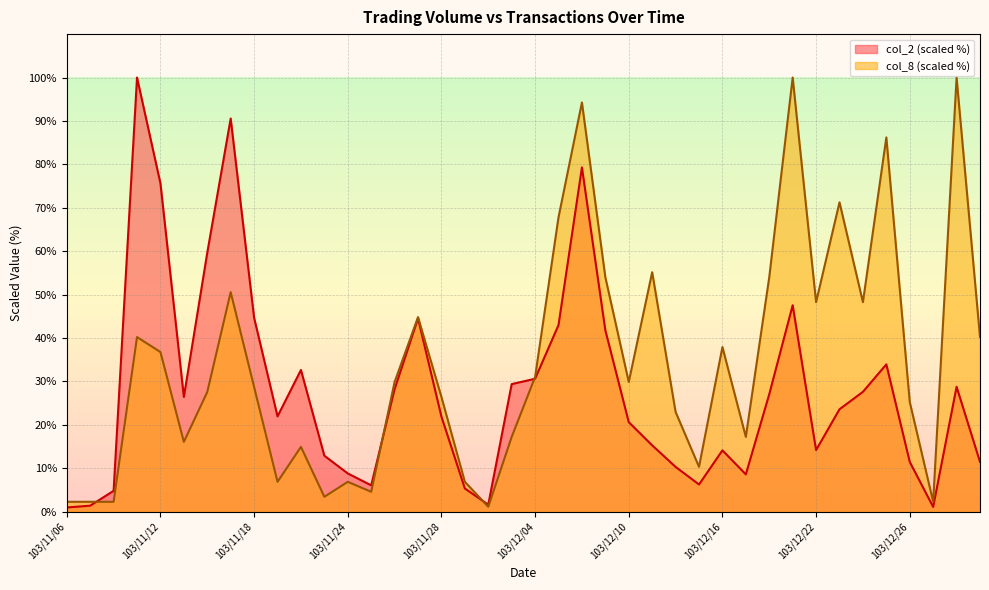

Rank the series by their maximum value, from highest to lowest.

col_2, col_8